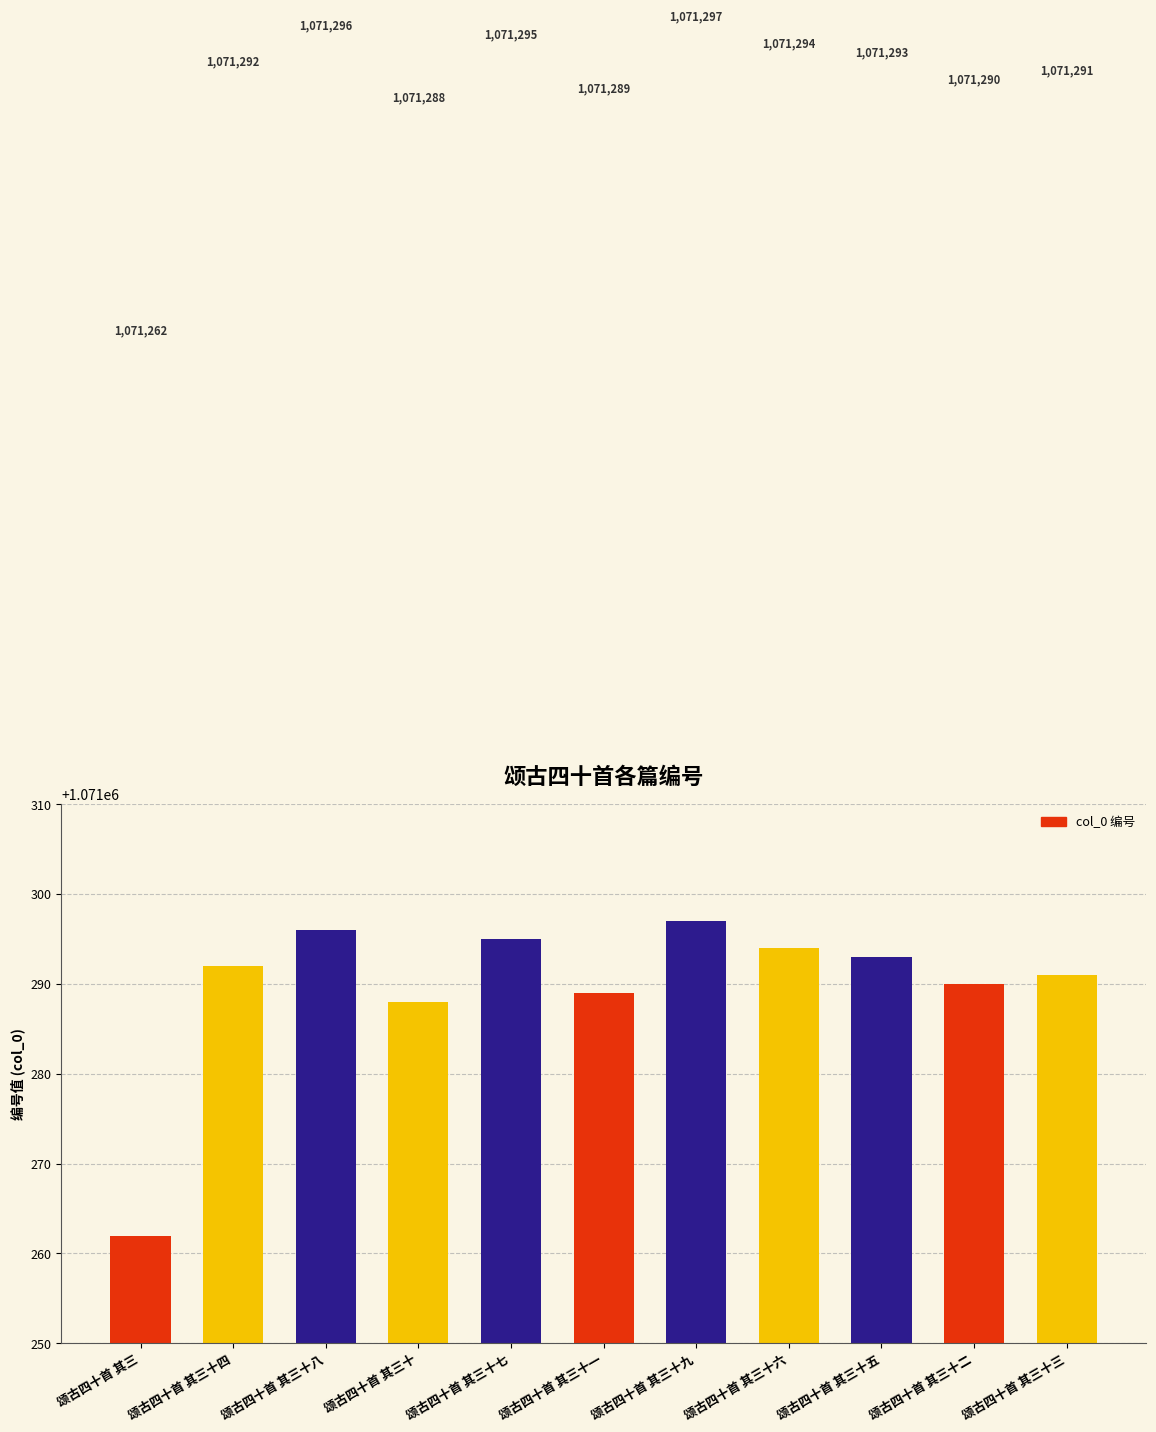

What is the difference between the maximum and minimum values?

35